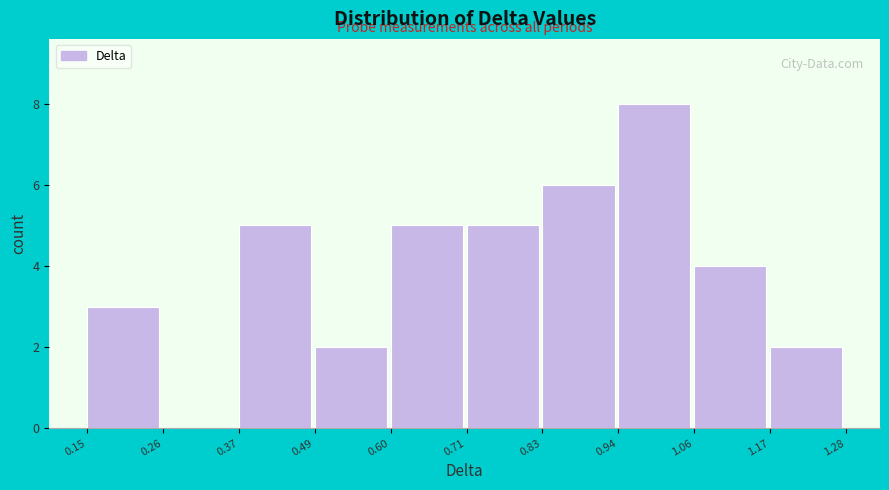

Reading left to right, transcribe this chart: for each bar, give the range it covers on the x-axis and its height. The values are not printed on the chart, so give them approximately, as read against the axis.

0.15 to 0.26: 3
0.26 to 0.37: 0
0.37 to 0.49: 5
0.49 to 0.60: 2
0.60 to 0.71: 5
0.71 to 0.83: 5
0.83 to 0.94: 6
0.94 to 1.06: 8
1.06 to 1.17: 4
1.17 to 1.28: 2